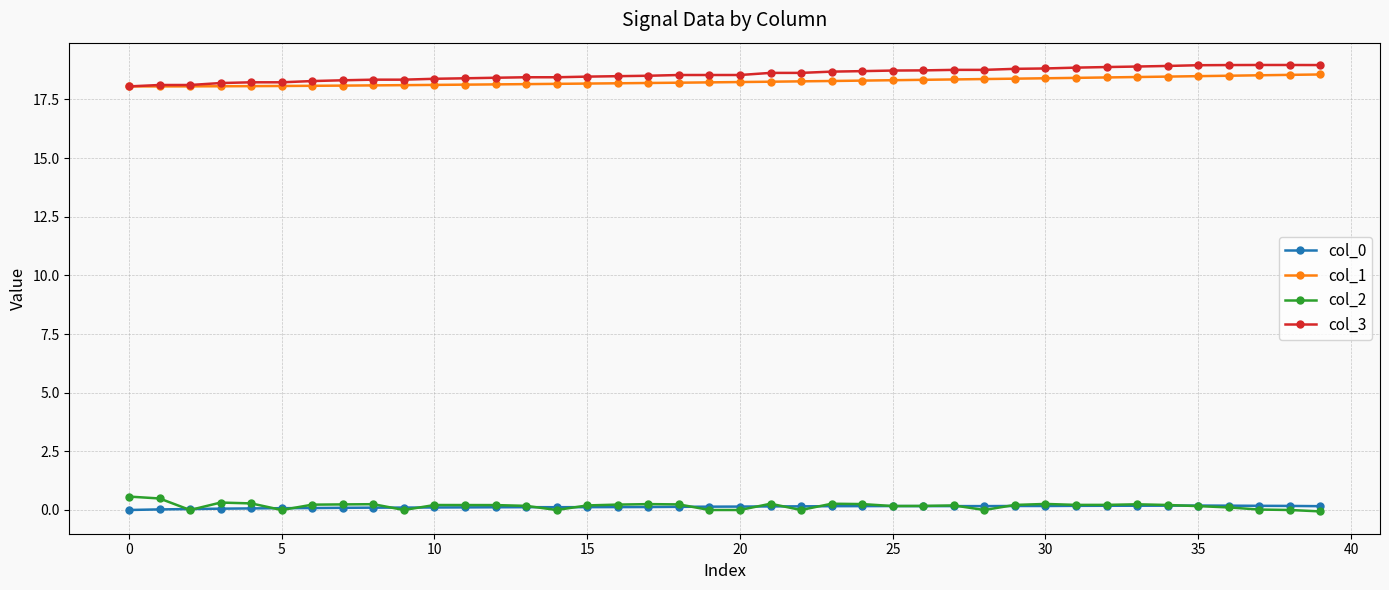

What is the value of the col_3 point at the 23rd from the left?

18.6